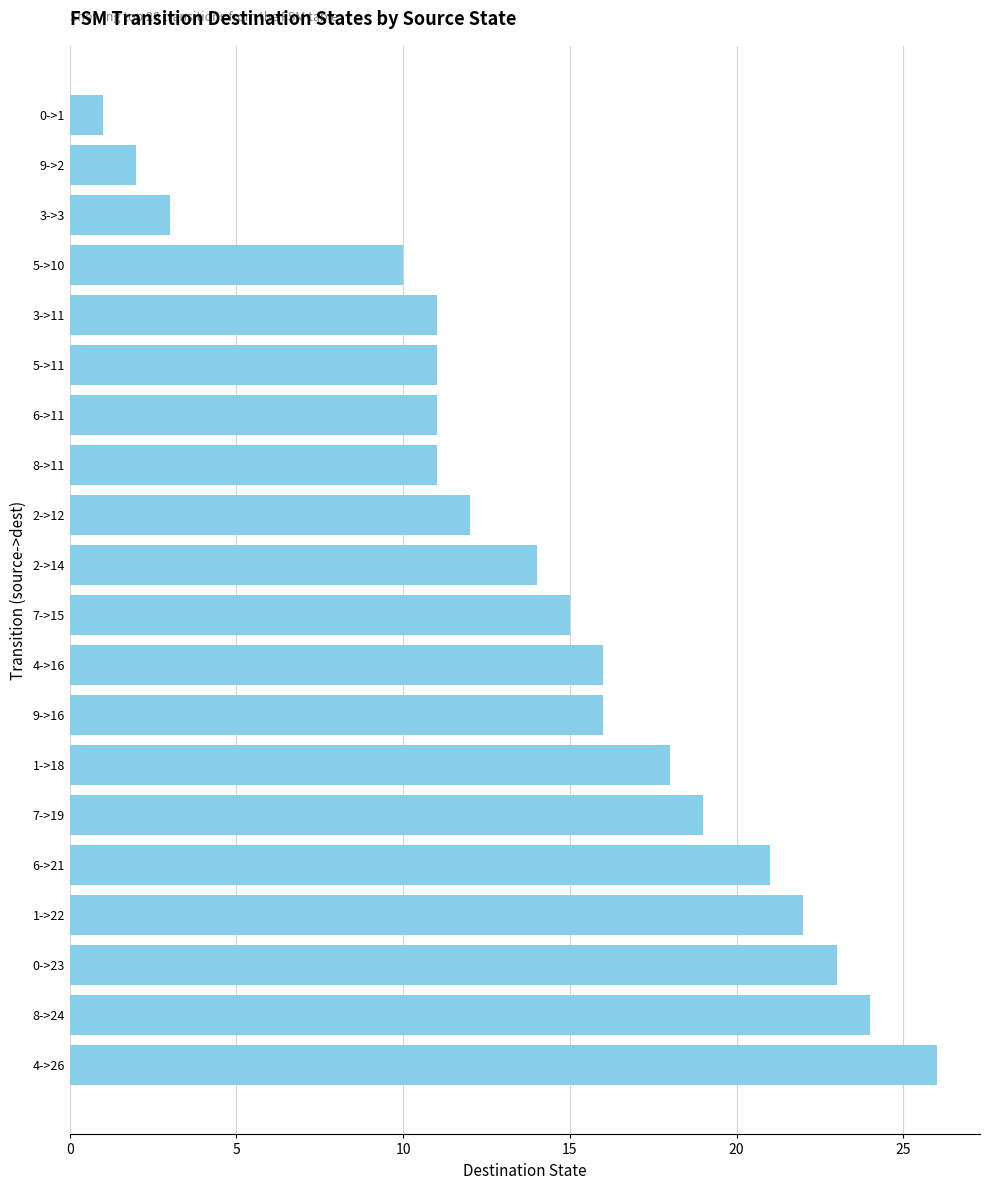

The value at 6->21 is 21. True or false?

True